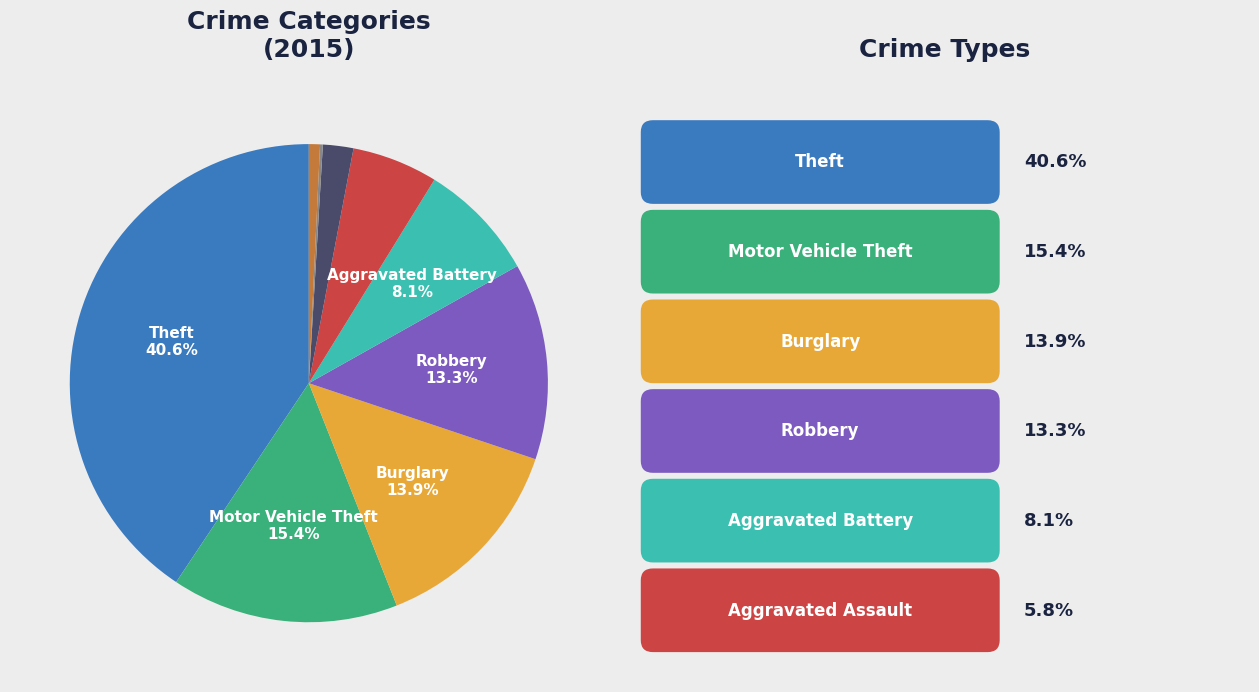

Does any single category account for the majority?

No